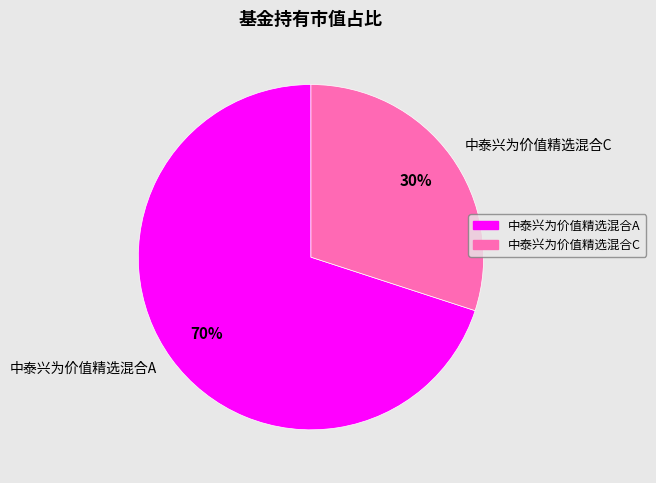

True or false: 中泰兴为价值精选混合A accounts for 70% of the total.

True